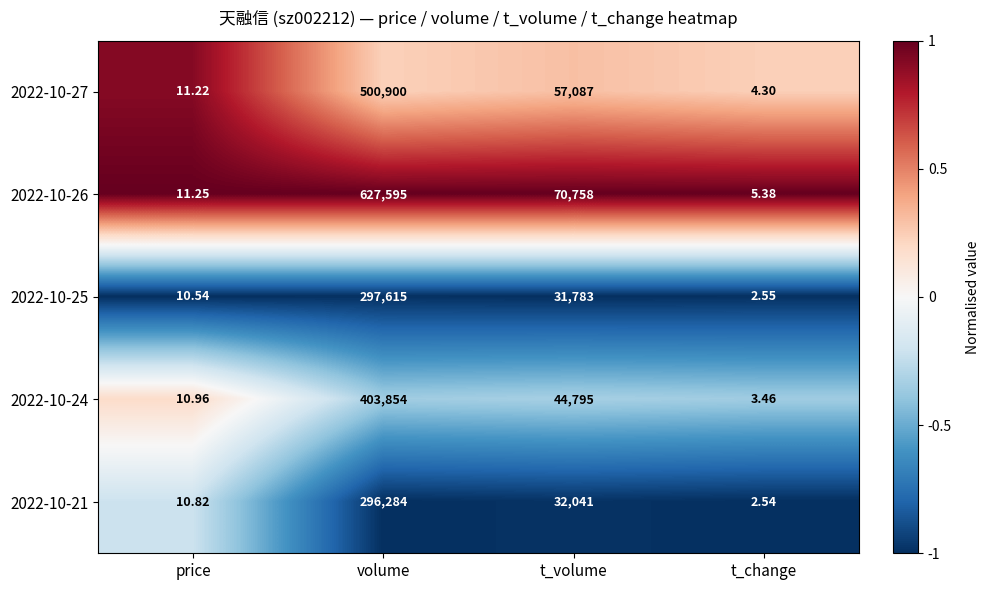

Which series has the largest range (max minus min)?

2022-10-26